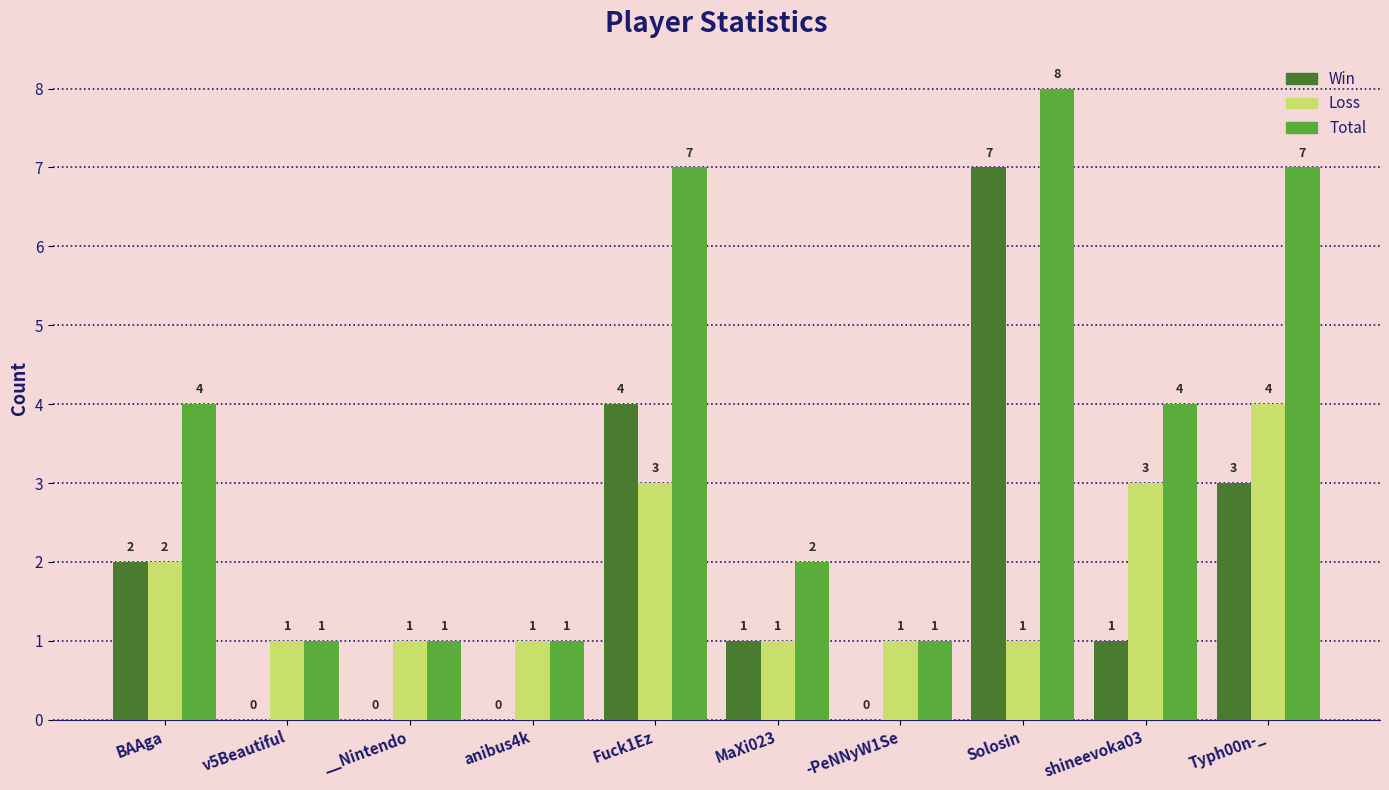

What is the sum of the Total values at MaXi023 and anibus4k?

3